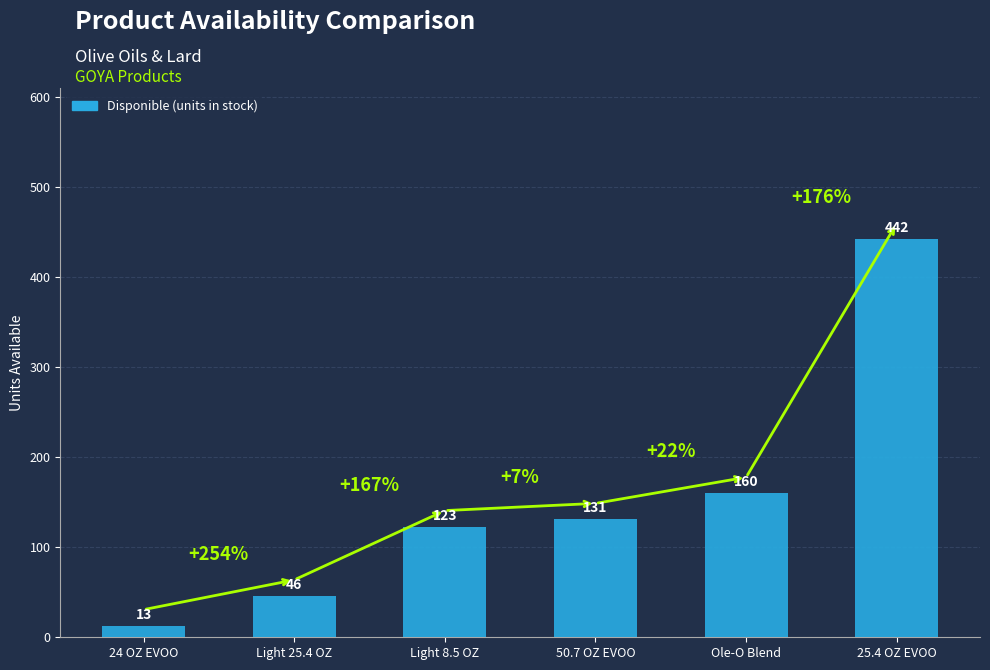

How many categories are shown in the chart?

6